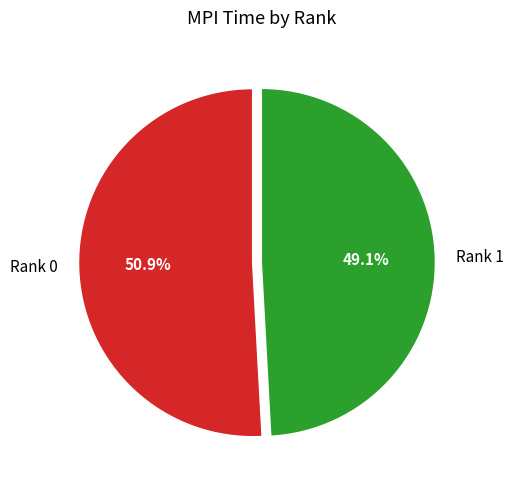

To the nearest percent, what is the average slice percentage?

50%